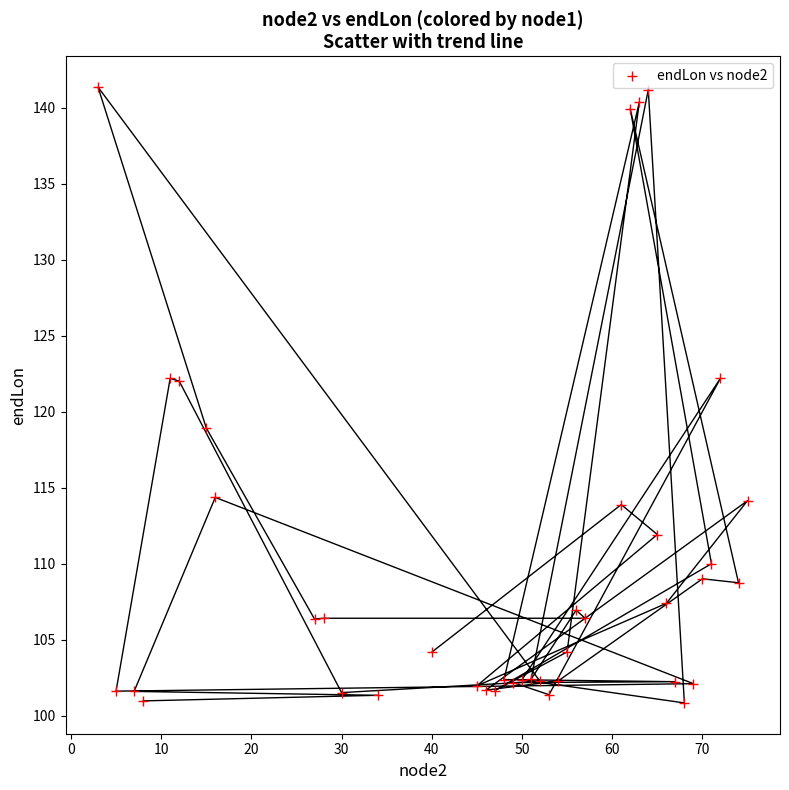

What is the range of Y values (max minus min)?

40.5